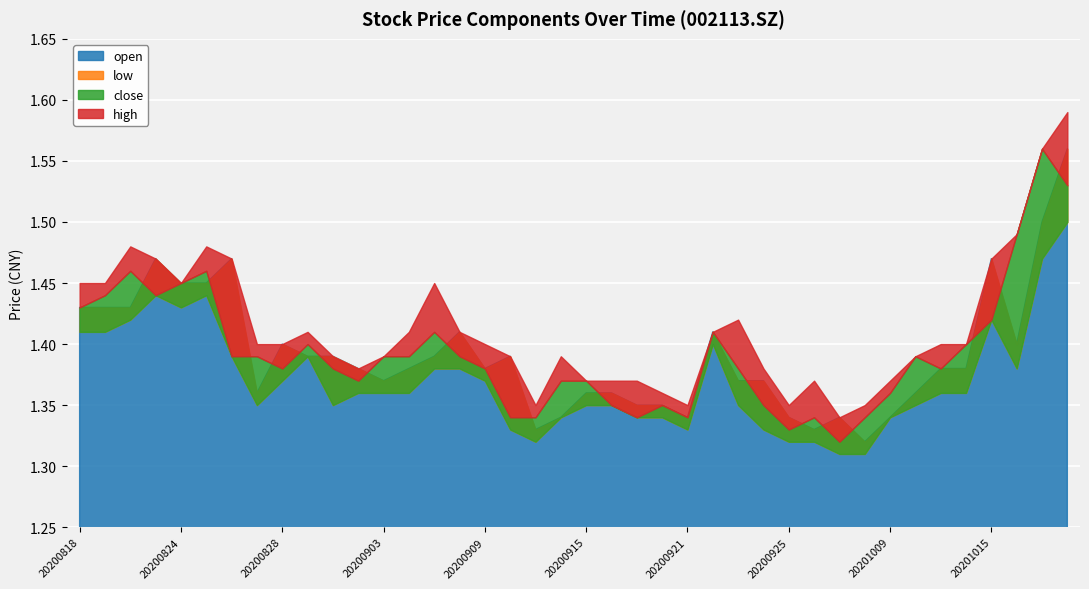

How many data points does each series have?

40